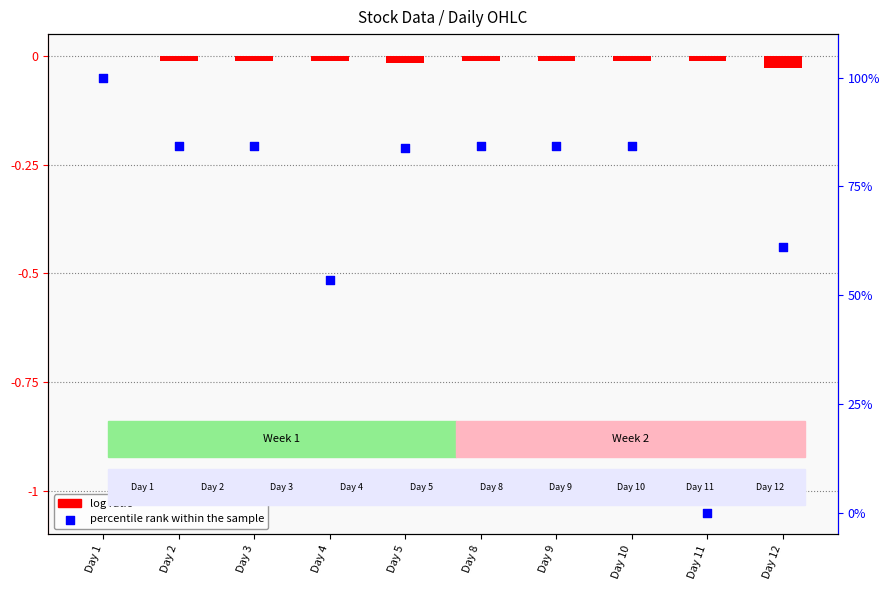

Which series contains the lowest Y value?

log ratio